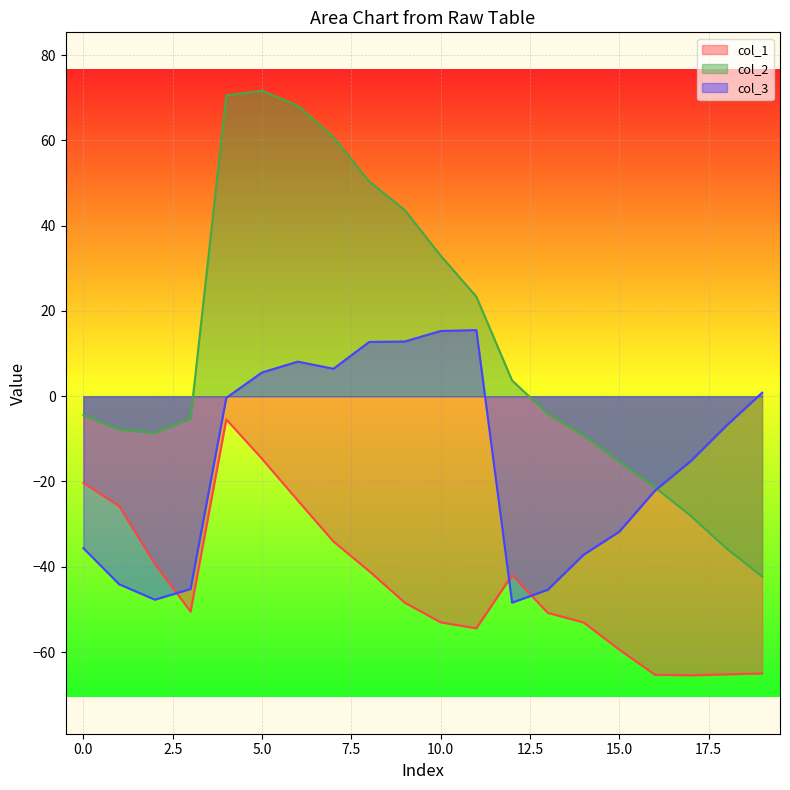

The col_2 series shows 23.2 at 5.0. True or false?

False